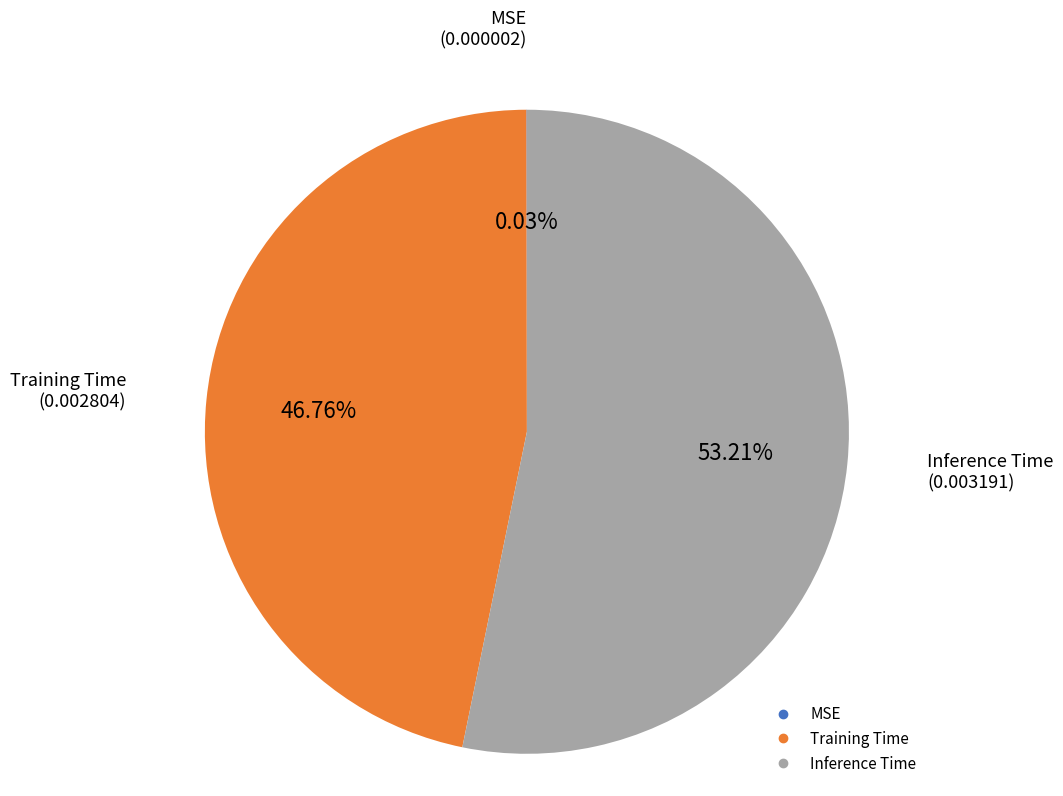

Which category accounts for the majority?

Inference Time